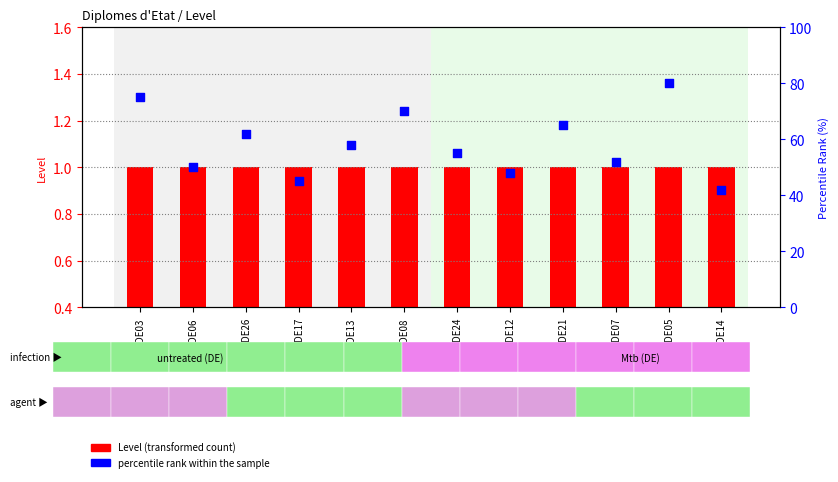

Which series has the largest Y range (max minus min)?

percentile rank within the sample